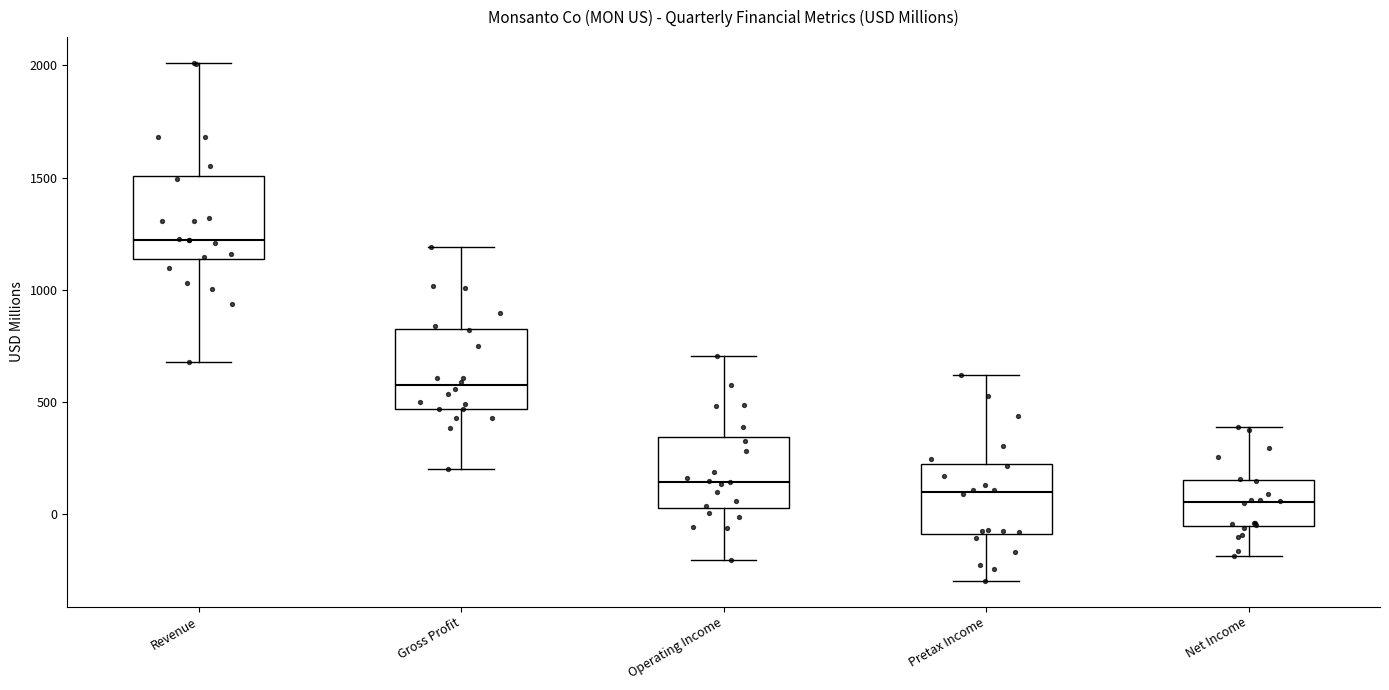

Reading left to right, read every box against the y-axis: the position of its median line, the range the box covers, and the ends of its whiskers. The values are not printed on the chart, so give them approximately, as read against the axis.

Revenue: median 1200, box 1150 to 1500, whiskers 700 to 2000
Gross Profit: median 550, box 450 to 800, whiskers 200 to 1200
Operating Income: median 150, box 50 to 350, whiskers -200 to 700
Pretax Income: median 100, box -100 to 200, whiskers -300 to 600
Net Income: median 50, box -50 to 150, whiskers -200 to 400